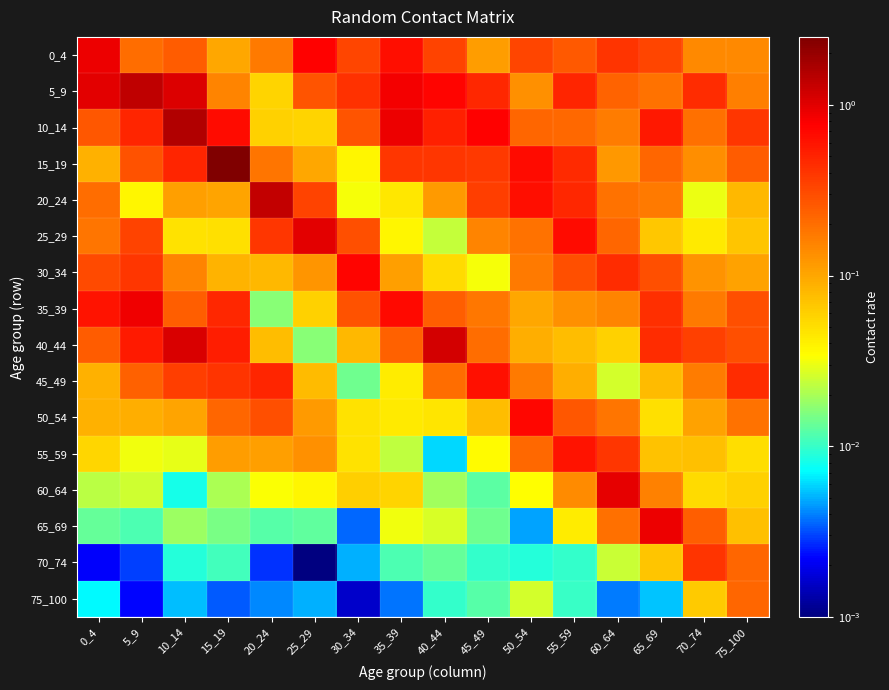

At 45_49, list the series in order from largest to smallest.

10_14, 45_49, 5_9, 15_19, 20_24, 40_44, 35_39, 25_29, 0_4, 50_54, 55_59, 30_34, 65_69, 60_64, 75_100, 70_74